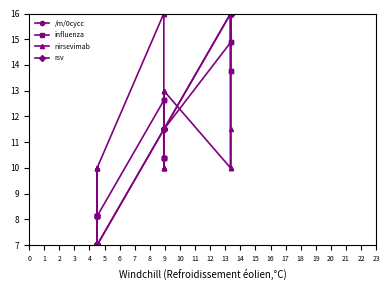

In nirsevimab, how many points are higher than both neighbors (excluding endpoints)?

7